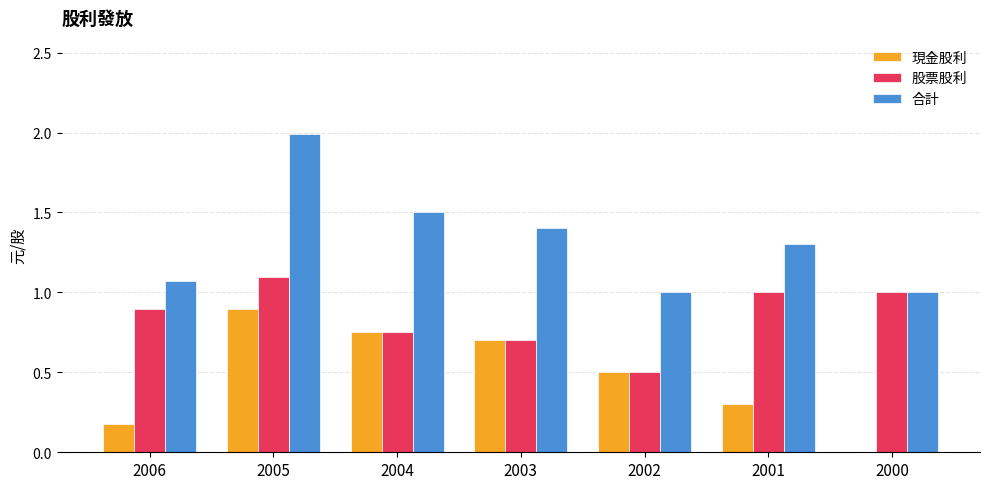

Is it true that 現金股利 equals 0.8 at 2002?

False